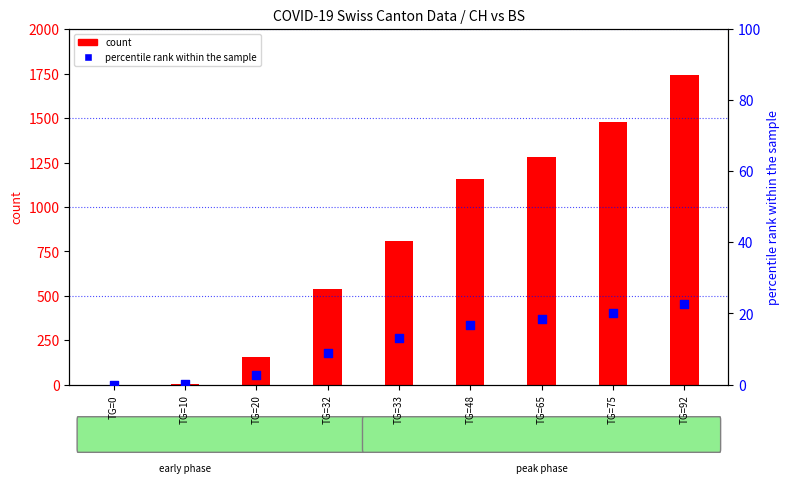

Which series reaches the minimum Y coordinate?

count